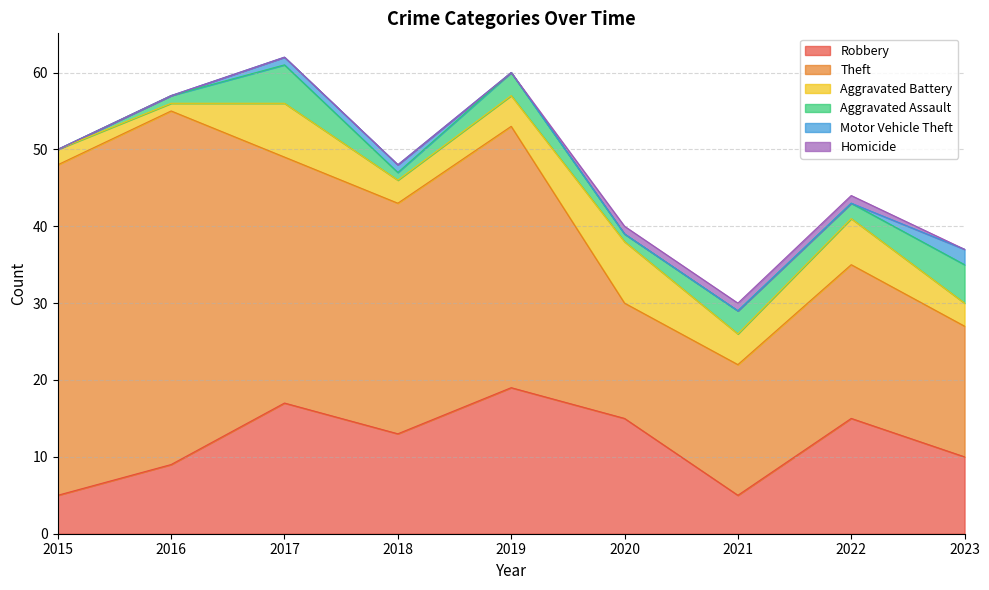

What is the difference between the second highest and second lowest values in the Theft series?

26